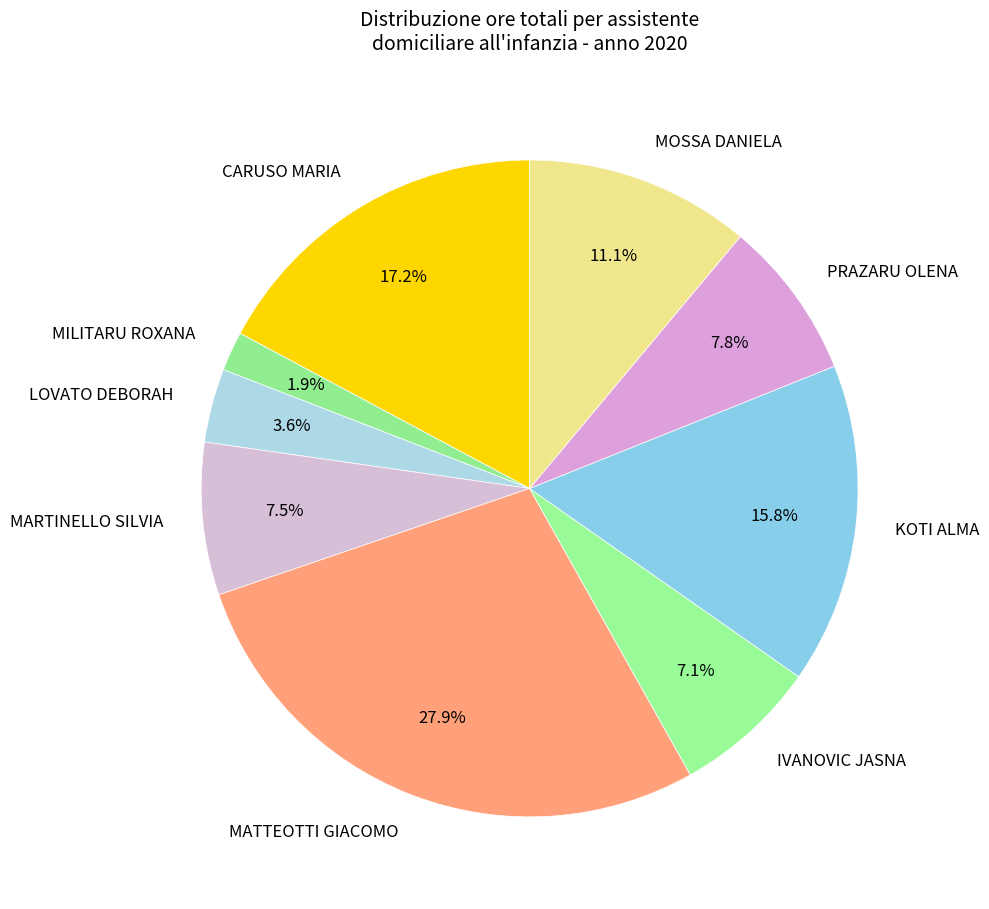

Which category has the smallest portion of the pie?

MILITARU ROXANA